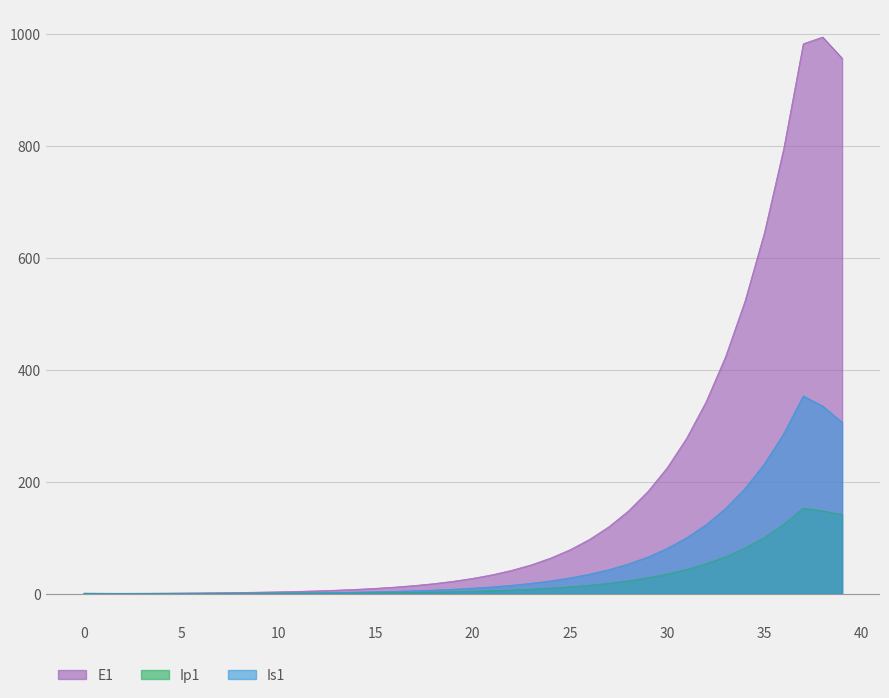

Is it true that Ip1 equals 0.4 at 9?

True